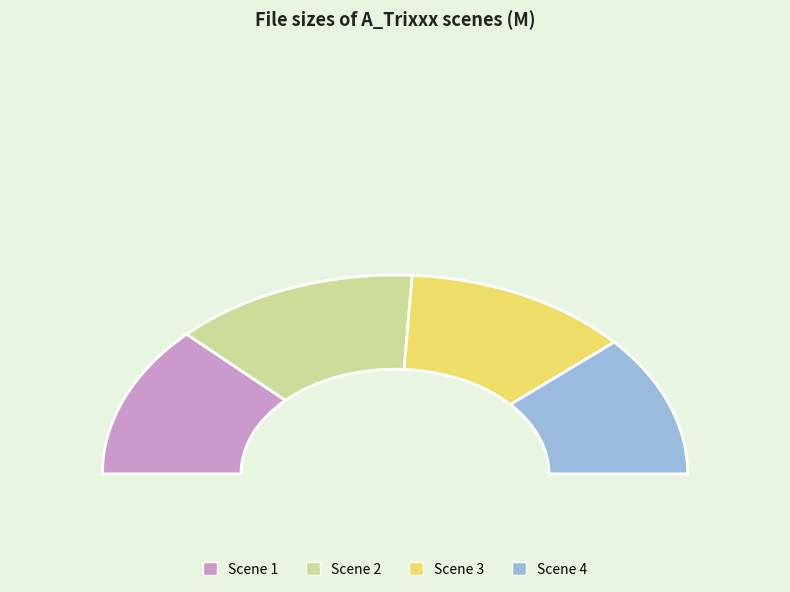

To the nearest percent, what is the combined percentage of A_Trixxx_Scene_3_b.wmv and A_Trixxx_Scene_1_b.wmv?

50%